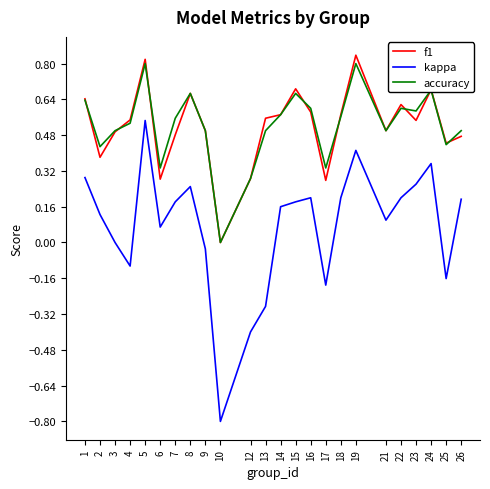

What is the total value across all series at 3?

1.0